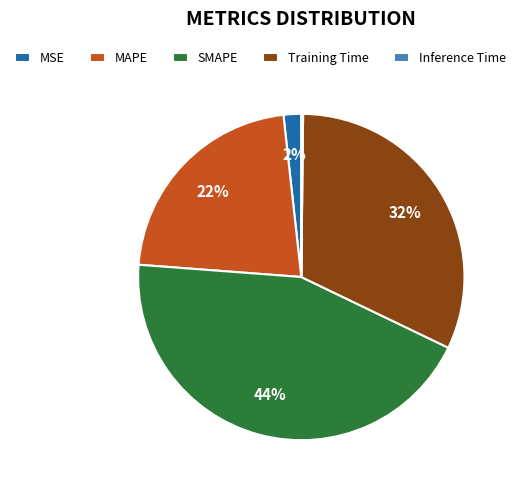

Do SMAPE and Training Time together represent more than half of the pie?

Yes